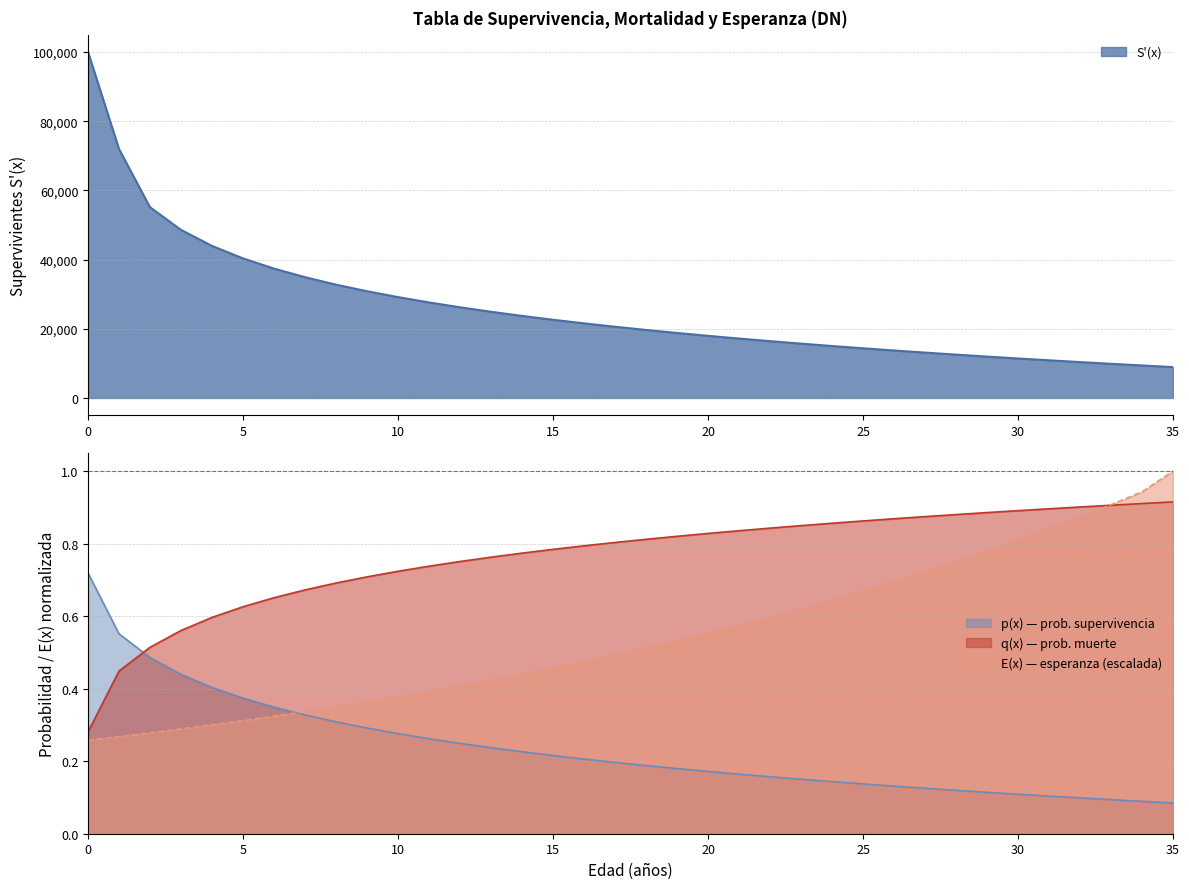

What is the value of the p(x) point at the 17th from the left?

0.2